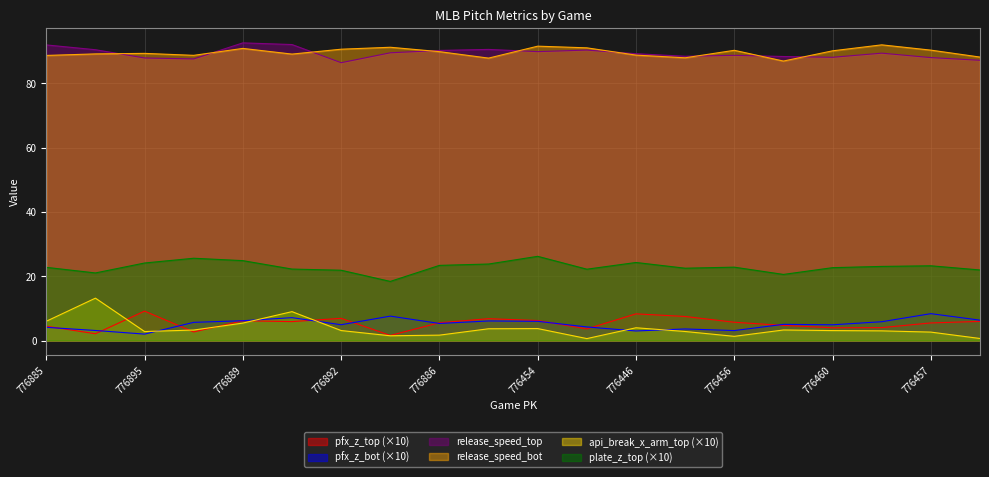

True or false: release_speed_top and pfx_z_bot intersect in this chart.

False